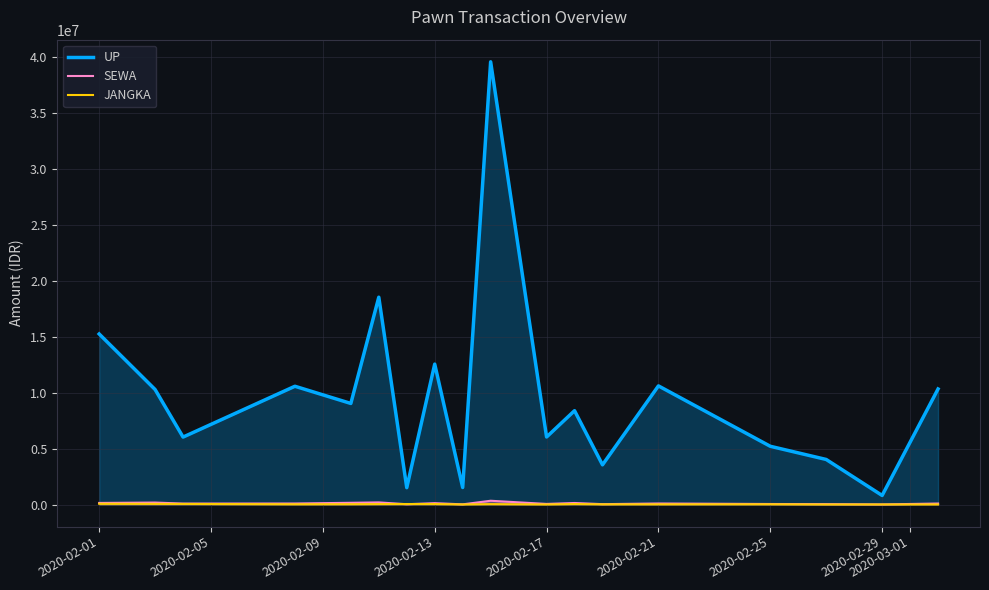

Between 2020-02-01 and 2020-02-25, which series saw the biggest shift?

UP